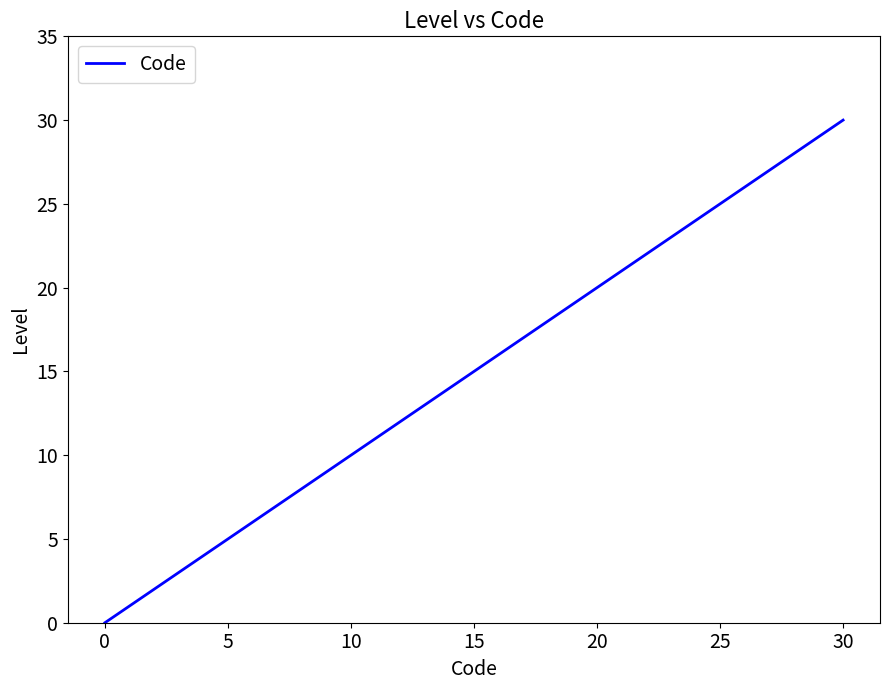

What is the difference between the maximum and minimum values?

30